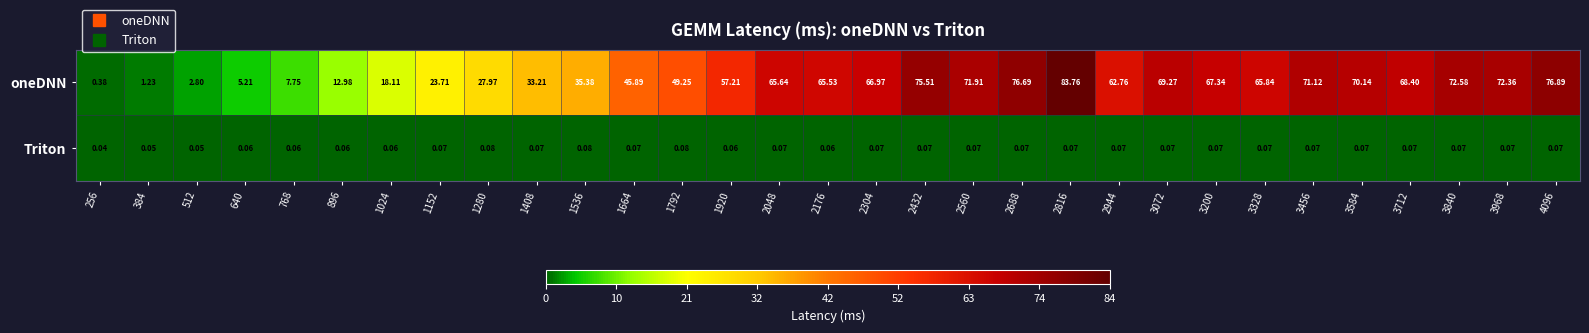

What is the spread (max minus min) of values at 1792?

49.2